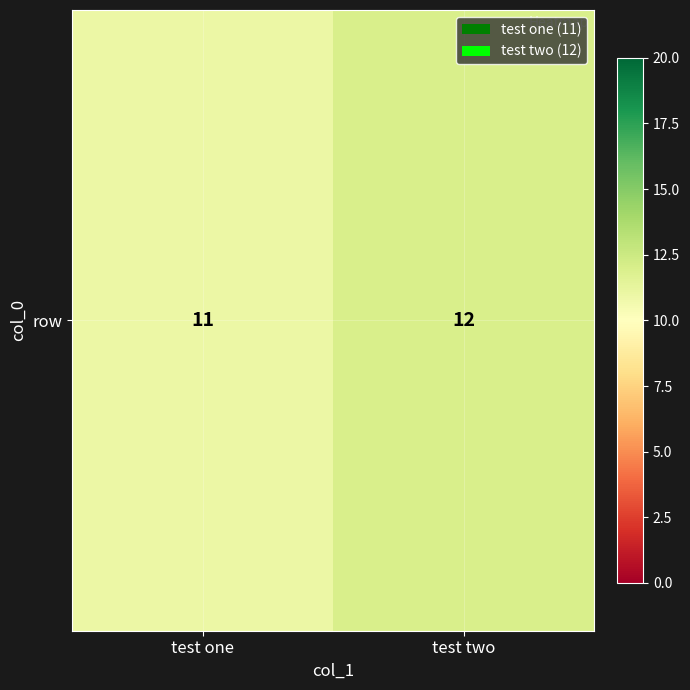

How many distinct data groups are displayed?

1